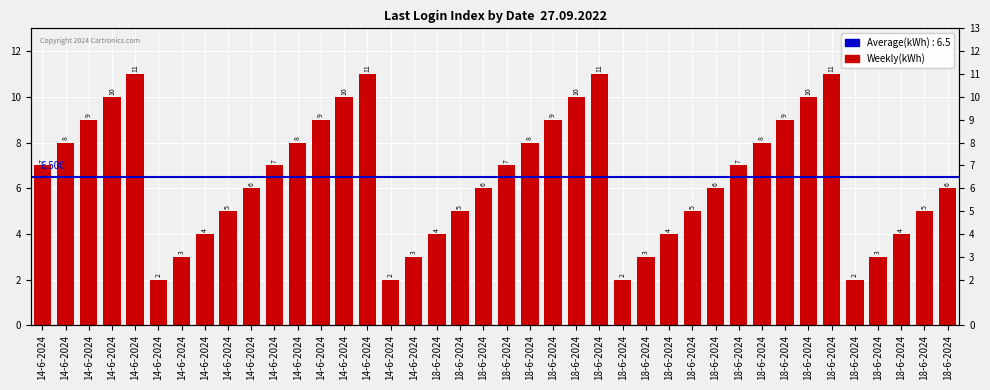

What is the minimum value shown in the chart?

2